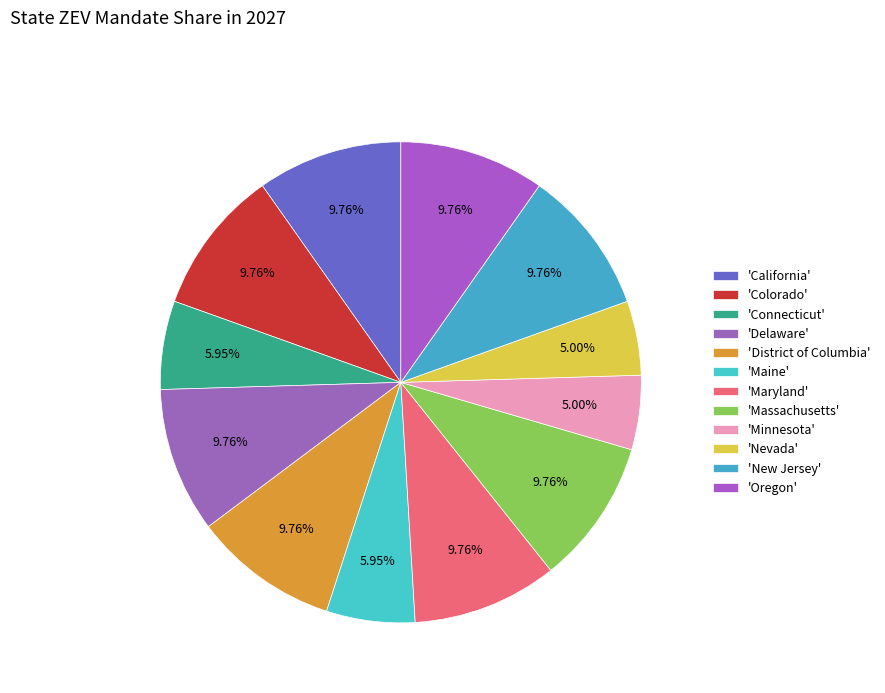

Count the number of slices in the pie.

12